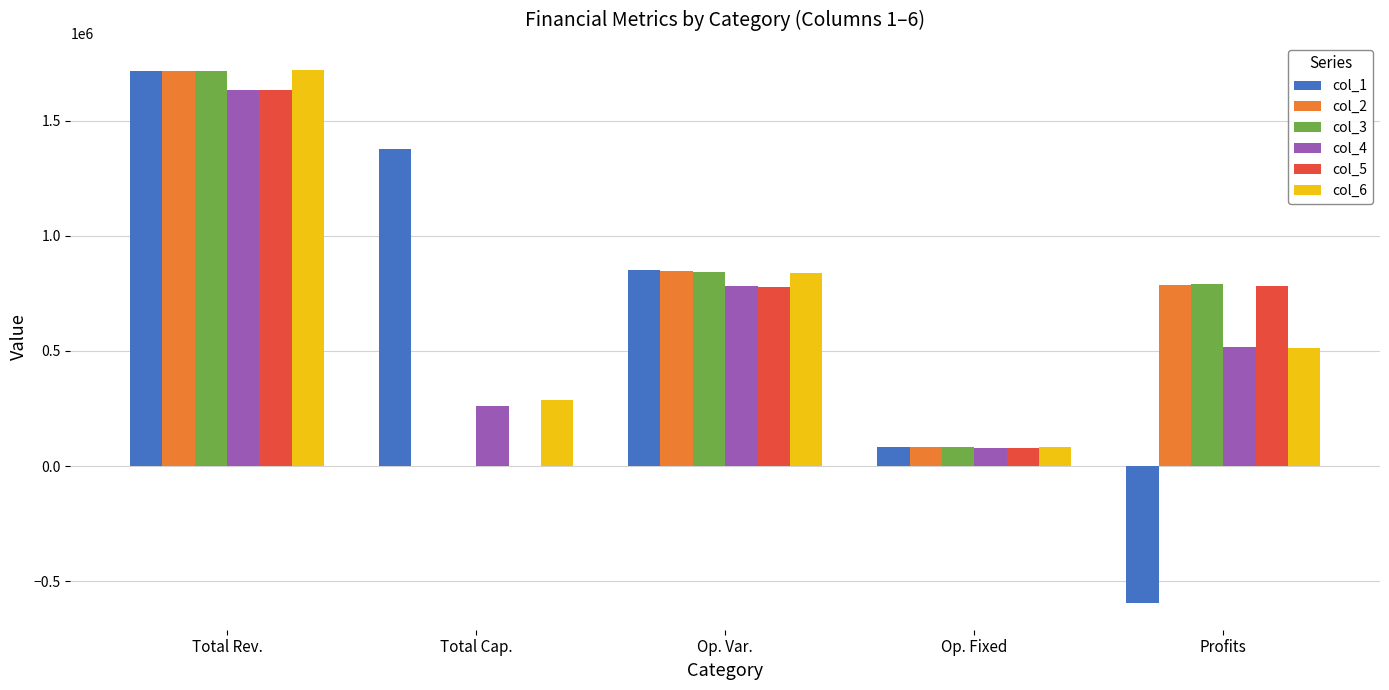

What value does the col_2 series have at Total Rev.?

1717863.2